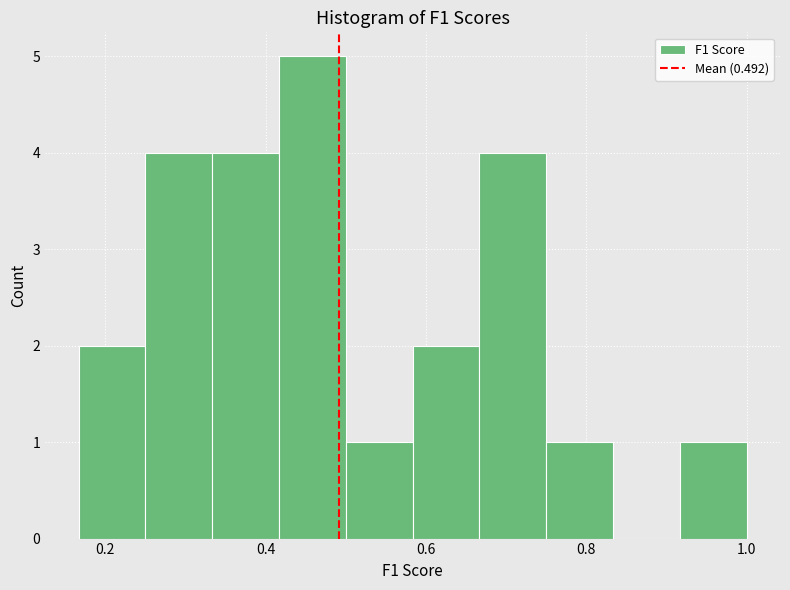

Reading left to right, list every bar in this chart as the range it spans on the x-axis followed by its height. Neither the bar edges nor the heights are printed on the chart, so give them approximately, as read against the axes.

0.16 to 0.26: 2
0.26 to 0.34: 4
0.34 to 0.42: 4
0.42 to 0.50: 5
0.50 to 0.58: 1
0.58 to 0.66: 2
0.66 to 0.76: 4
0.76 to 0.84: 1
0.84 to 0.92: 0
0.92 to 1.00: 1